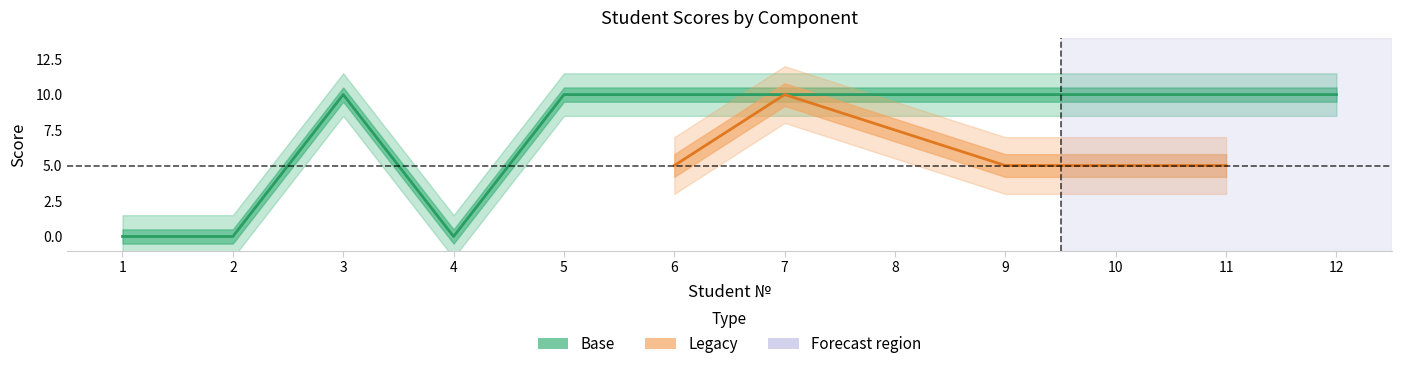

Count the values in the range 10 to 11.

9